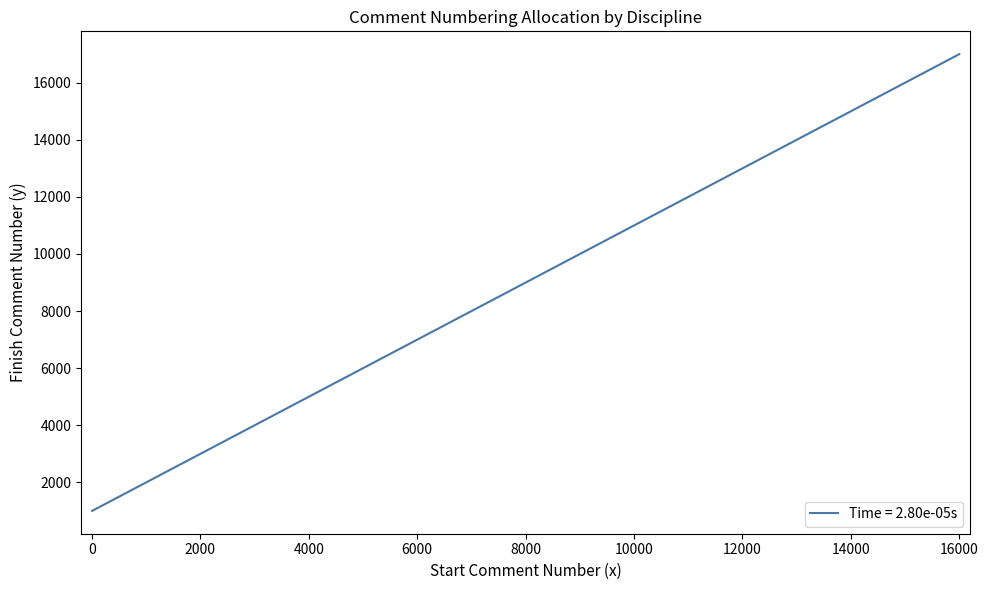

What is the smallest value displayed?

1000